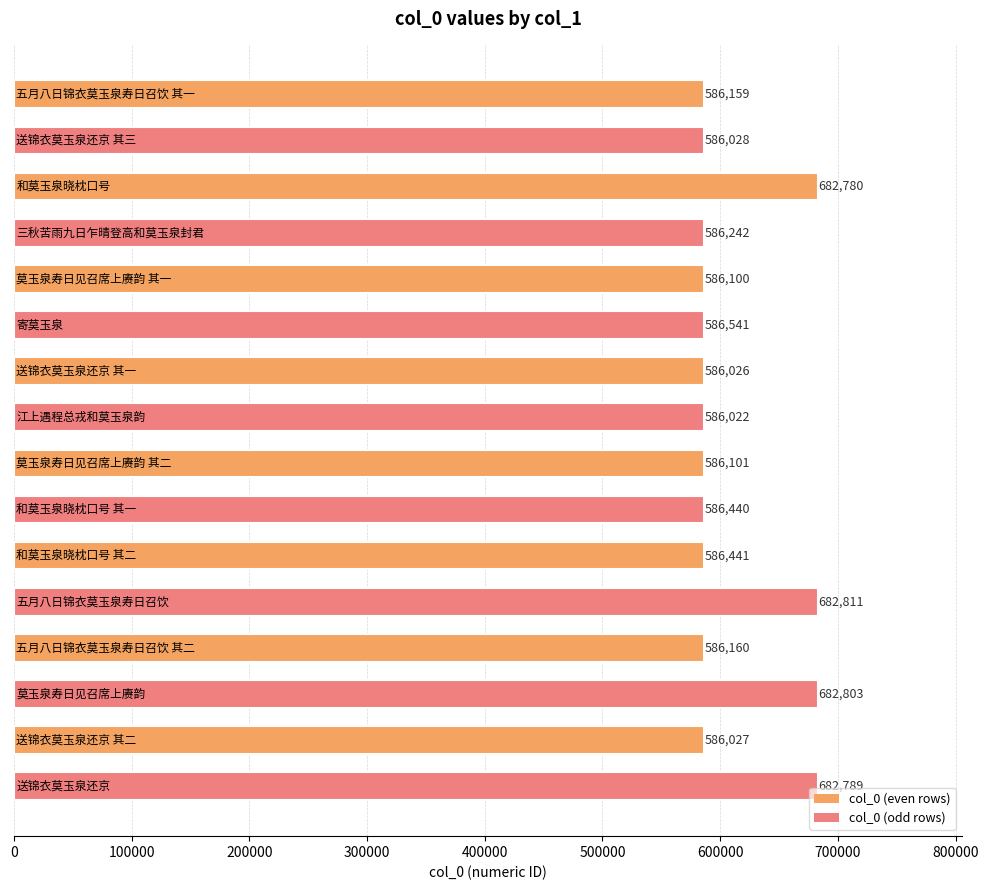

What is the sum of all values?

9765470